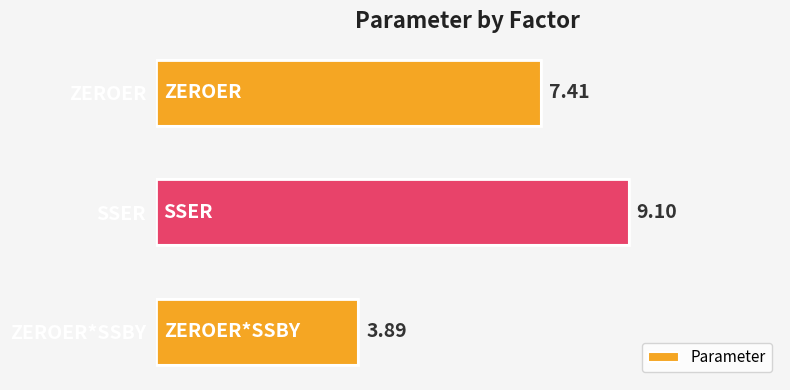

List the labels in order of value, largest first.

SSER, ZEROER, ZEROER*SSBY